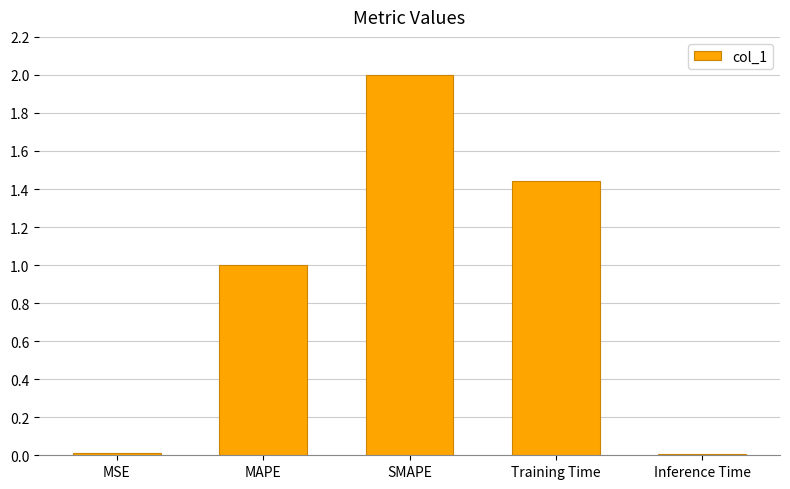

Are the bars horizontal?

No